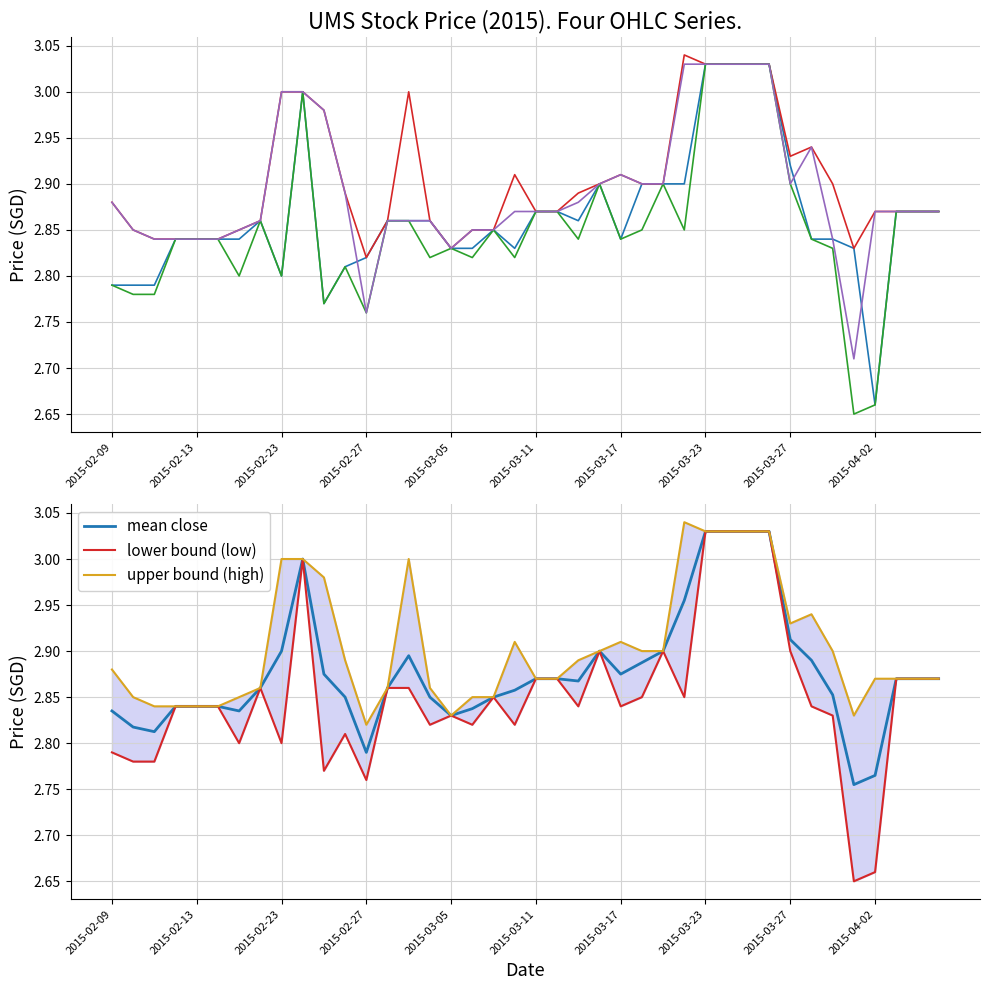

The value of mean close at 2015-02-23 is 4.0. True or false?

False